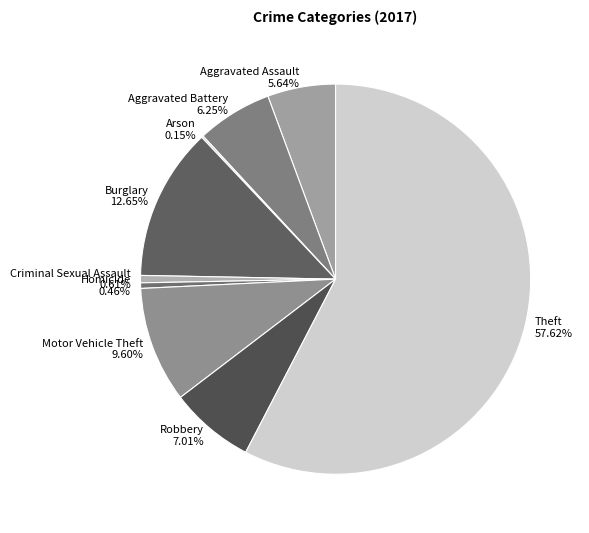

To the nearest percent, what is the difference between the Aggravated Assault and Motor Vehicle Theft slice percentages?

4%